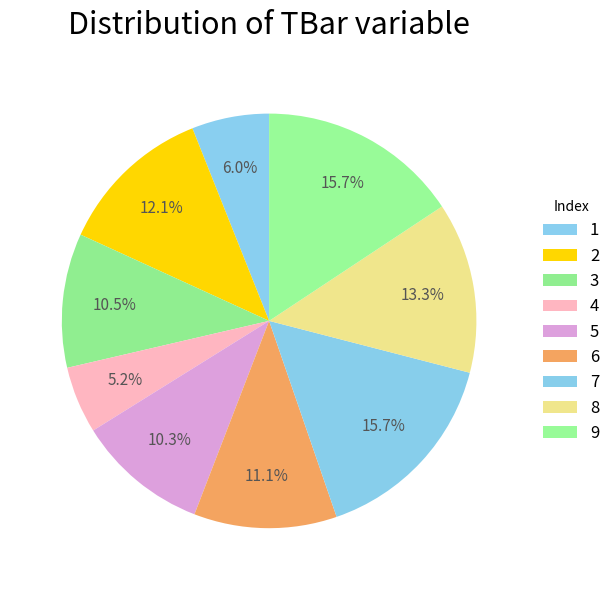

To the nearest percent, what is the average slice percentage?

11%